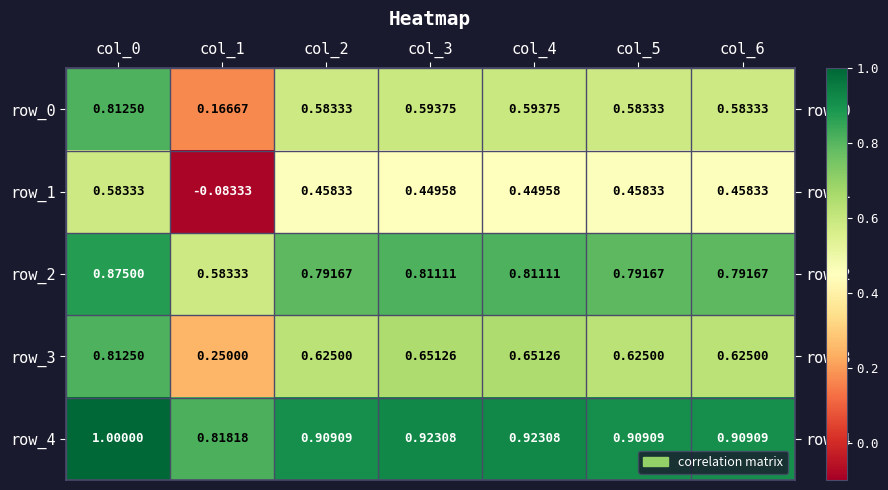

Is the value of row_2 at col_0 greater than the value of row_3 at col_4?

Yes